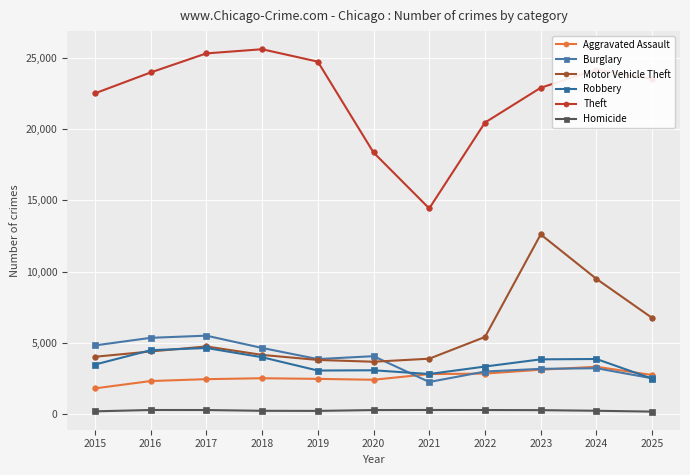

How many series are shown in this chart?

6